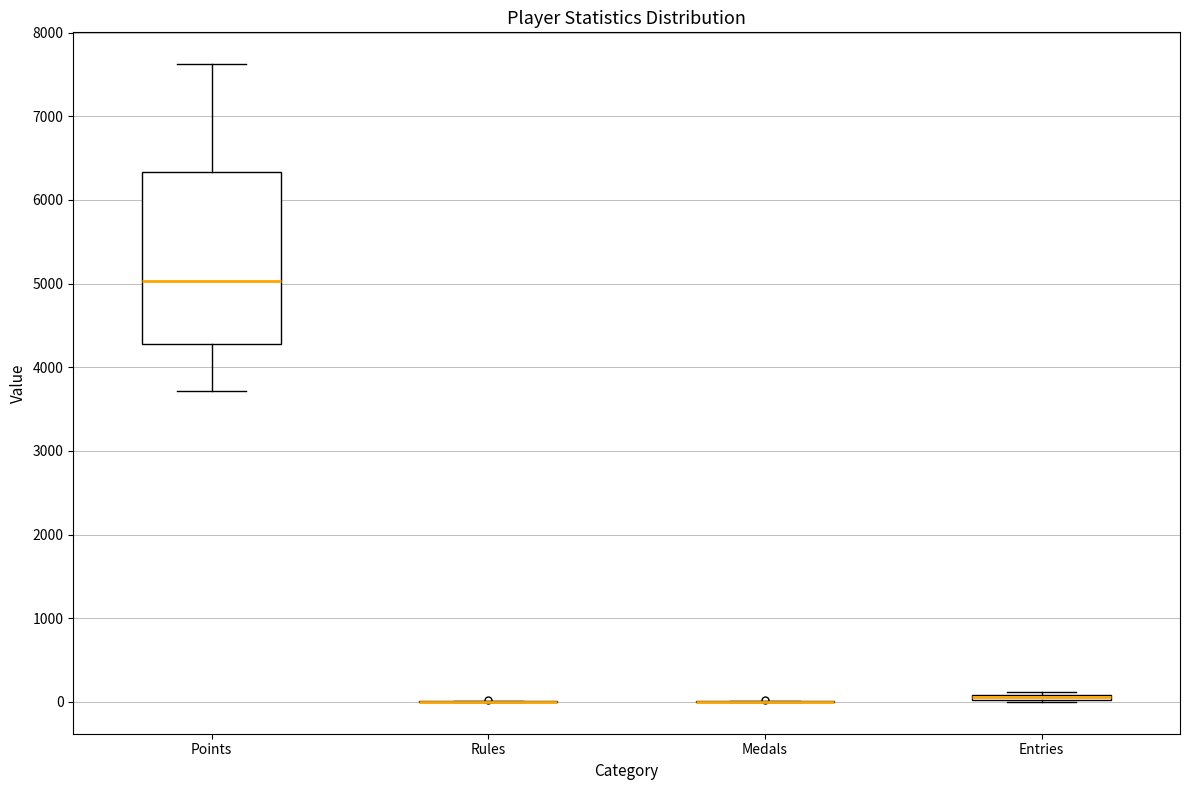

Comparing the boxes themselves (not the whiskers), which one is the tallest?

Points